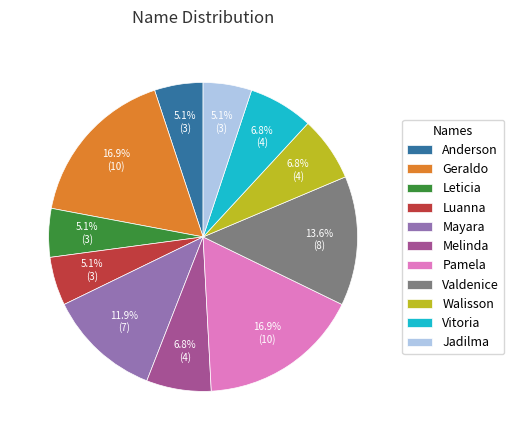

Does Anderson account for over 50% of the chart?

No